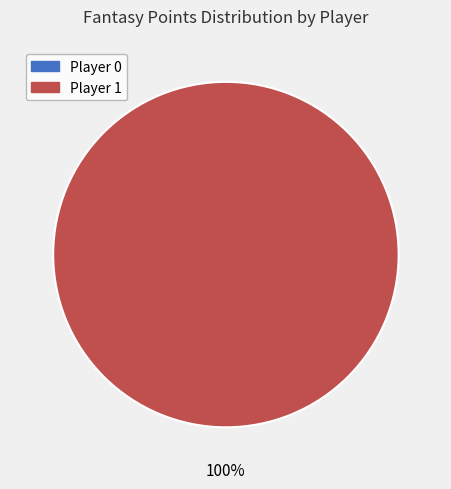

To the nearest percent, what is the difference between the 1 and 0 slice percentages?

100%